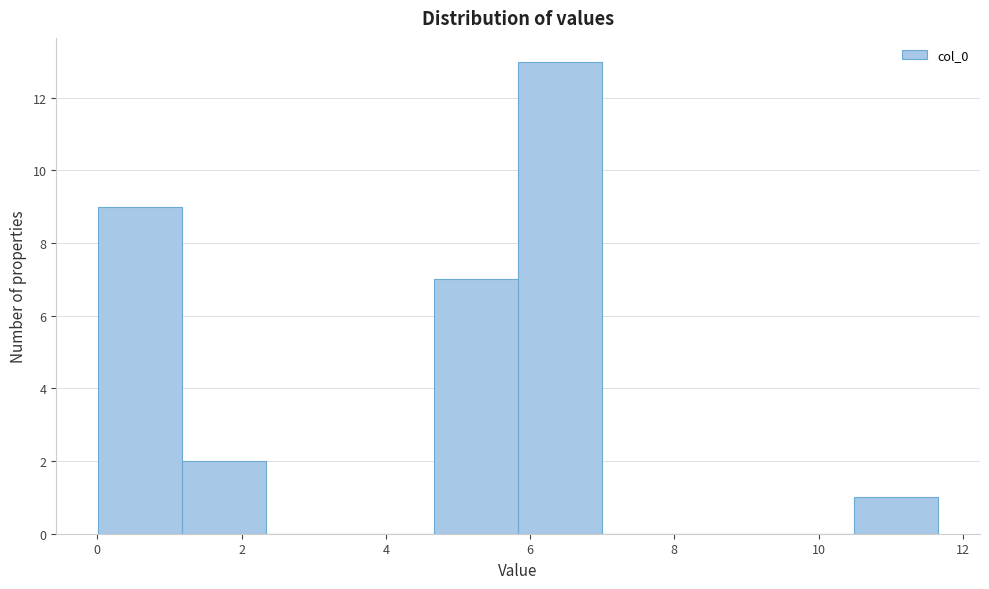

Which range on the x-axis has the tallest bar?

5.8 to 7.0